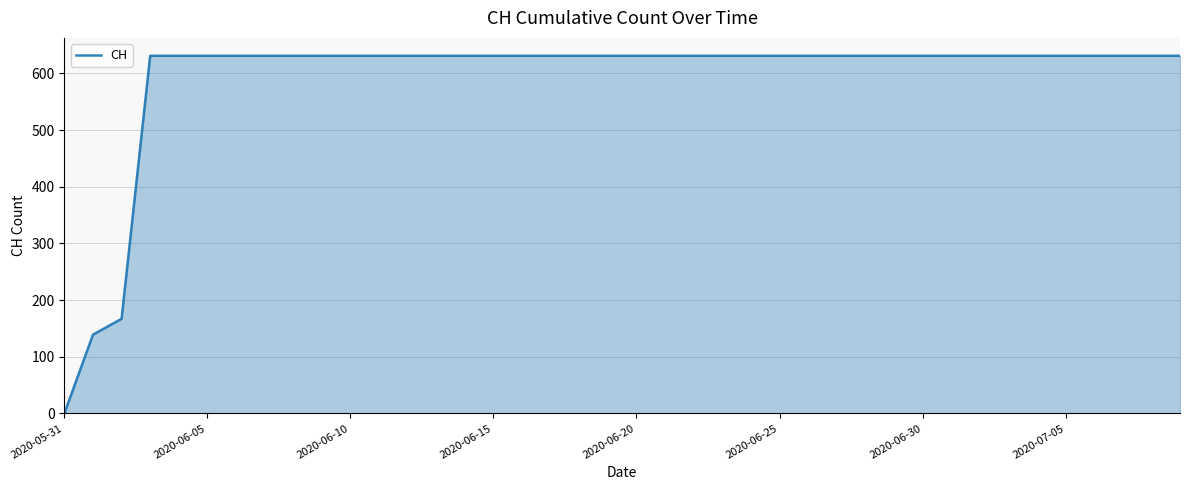

What is the maximum value shown in the chart?

631